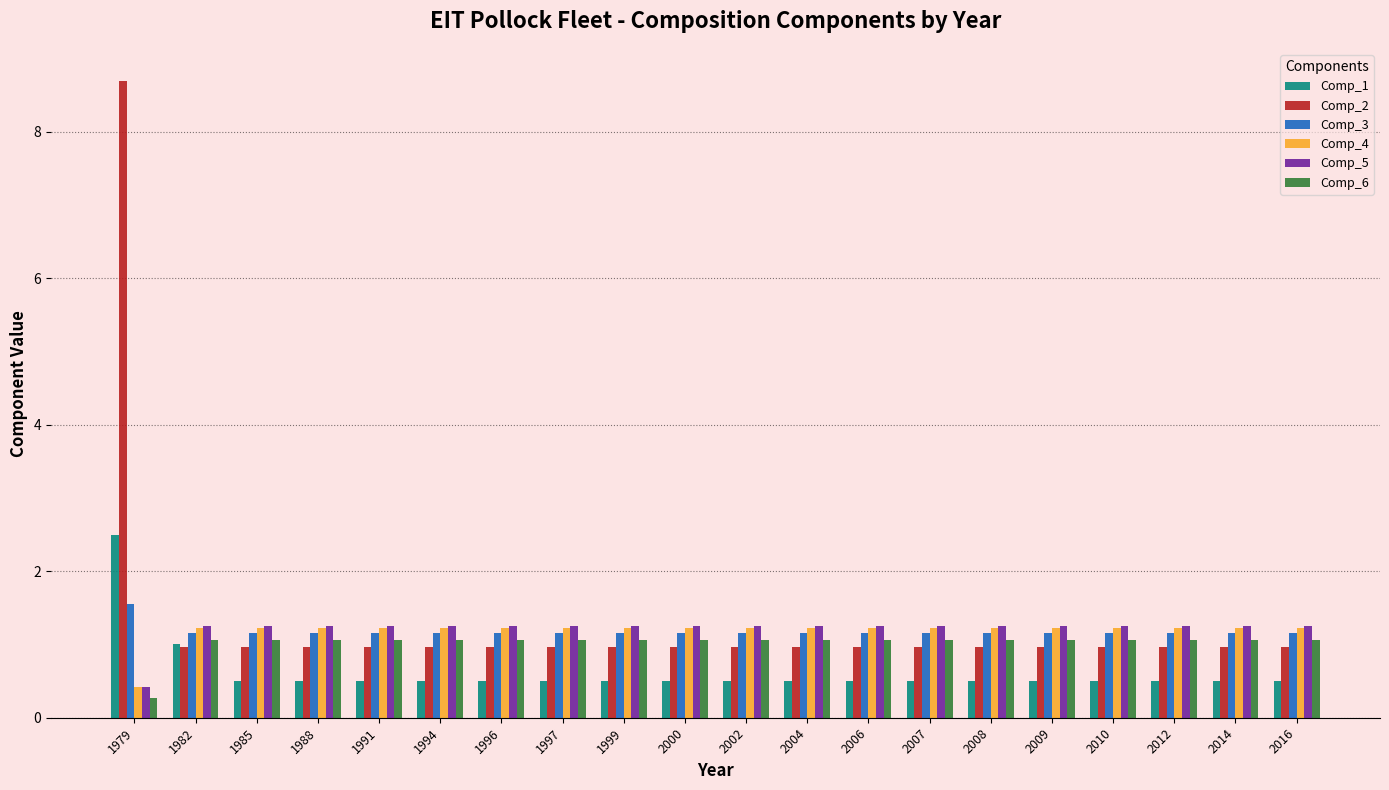

Where does the Comp_5 series first go above 1?

1982